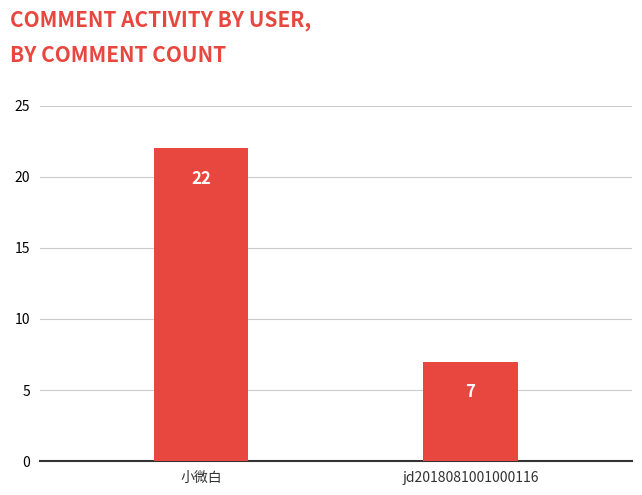

The chart shows a value of 7 at jd2018081001000116. True or false?

True